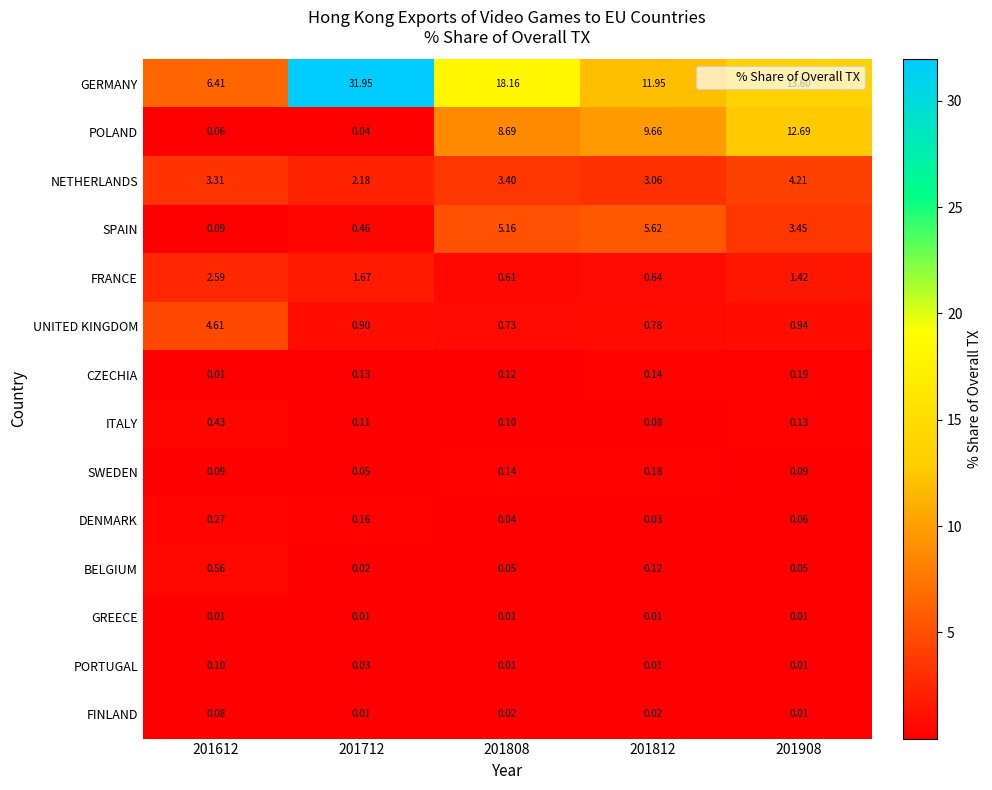

Which series has the largest range (max minus min)?

GERMANY